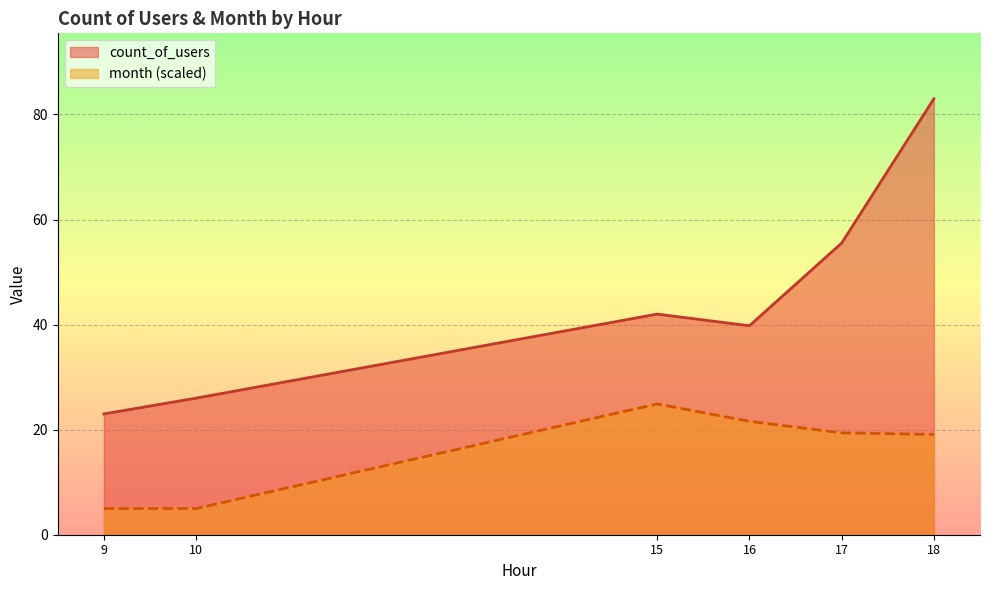

What is the difference between the second highest and minimum values in the month (scaled) series?

16.6